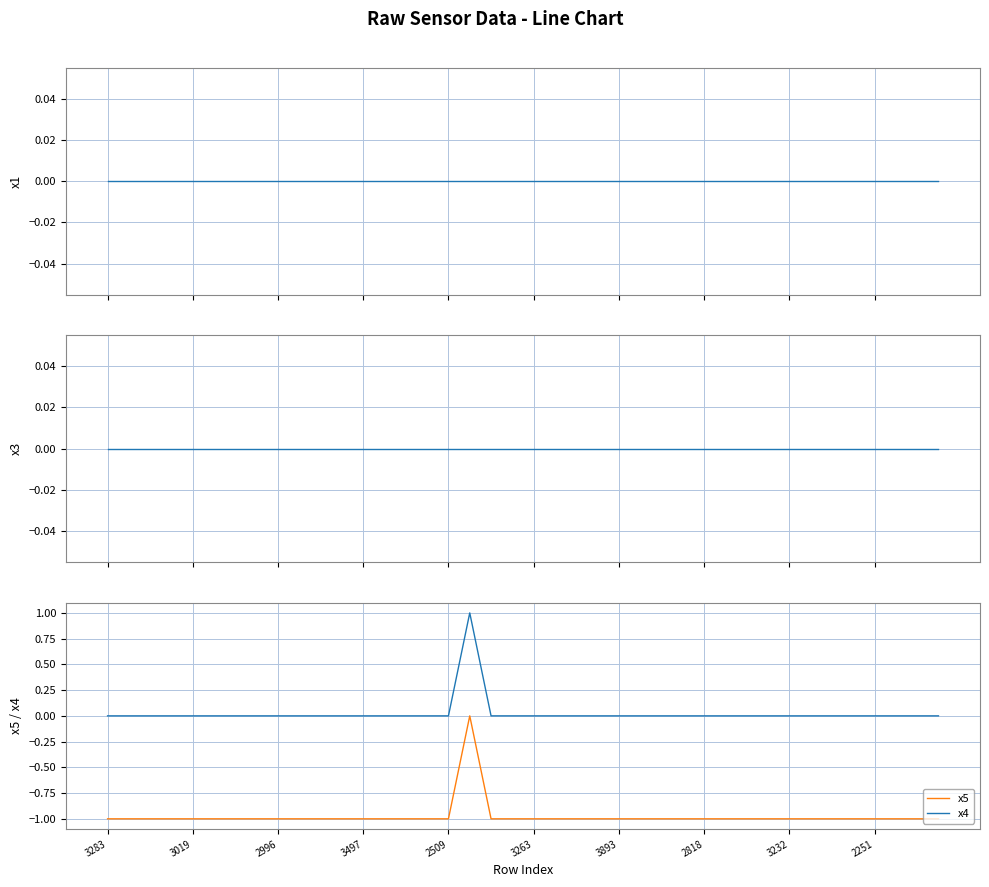

What is the difference between the maximum and minimum values in the x5 series?

1